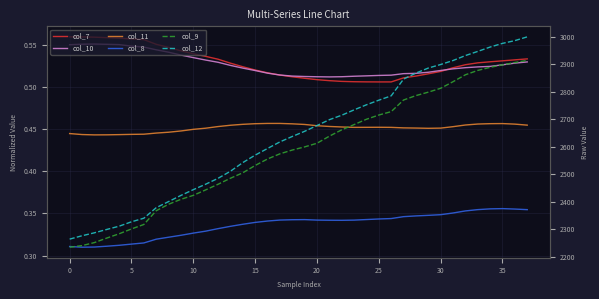

How many values in the col_9 series exceed 2599?

19